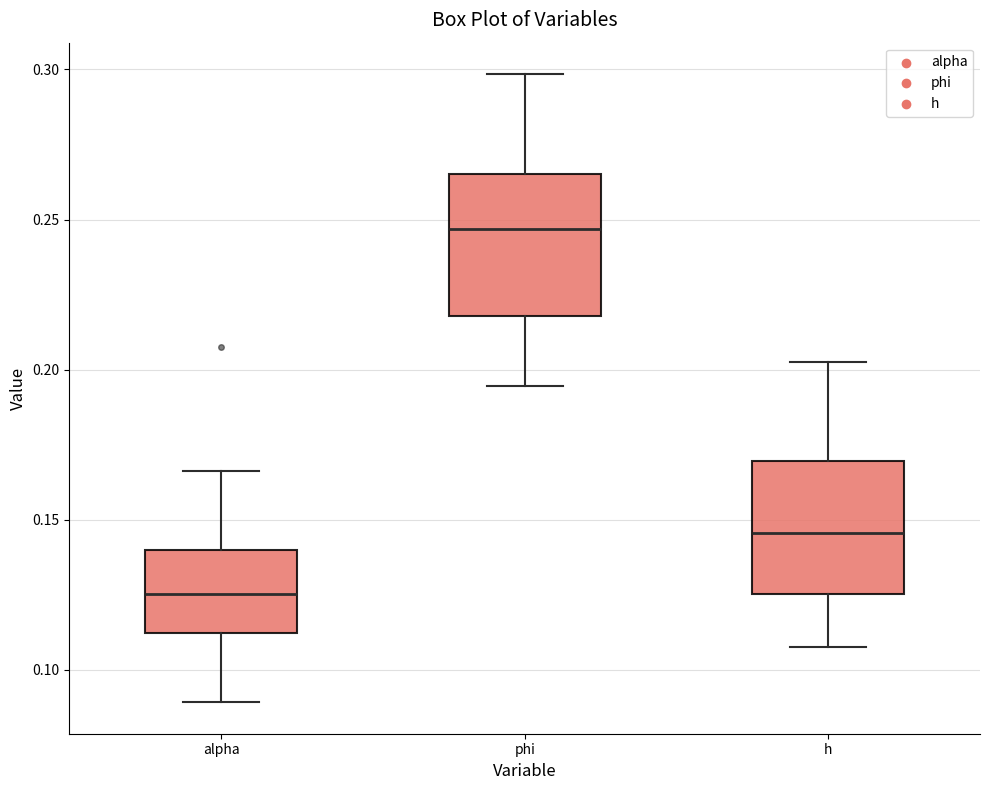

Reading left to right, transcribe this box plot: for each box, give where its median line is, the range the box spans, and where its two whiskers end, as read against the y-axis. The values are not printed on the chart, so give them approximately, as read against the axis.

alpha: median 0.125, box 0.110 to 0.140, whiskers 0.090 to 0.165
phi: median 0.245, box 0.220 to 0.265, whiskers 0.195 to 0.300
h: median 0.145, box 0.125 to 0.170, whiskers 0.110 to 0.205